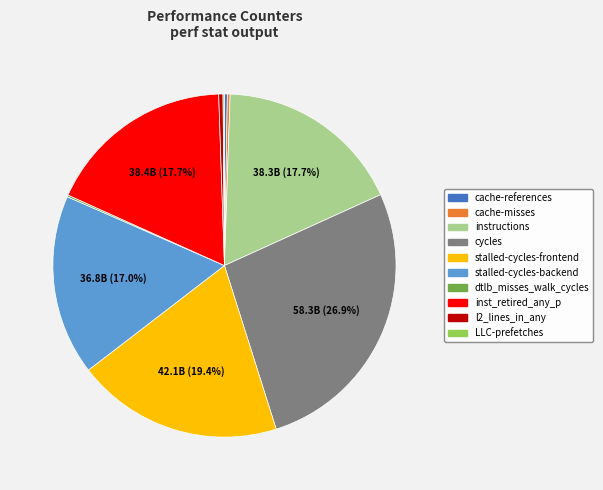

To the nearest percent, what portion does instructions represent?

18%